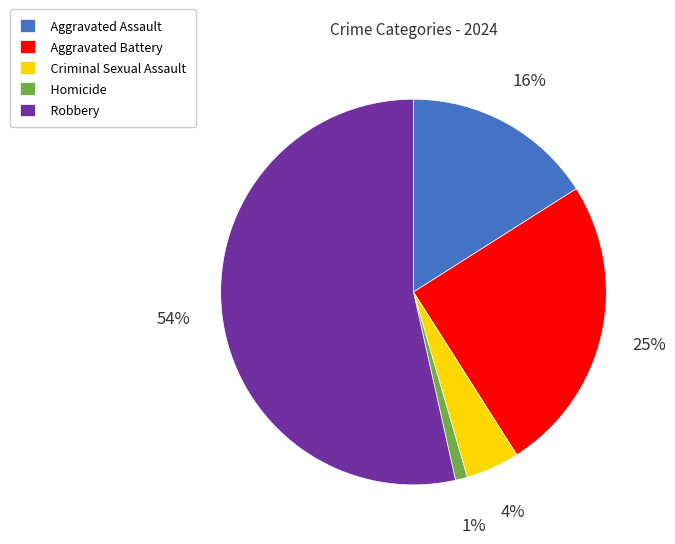

Which has a higher value, Robbery or Aggravated Assault?

Robbery